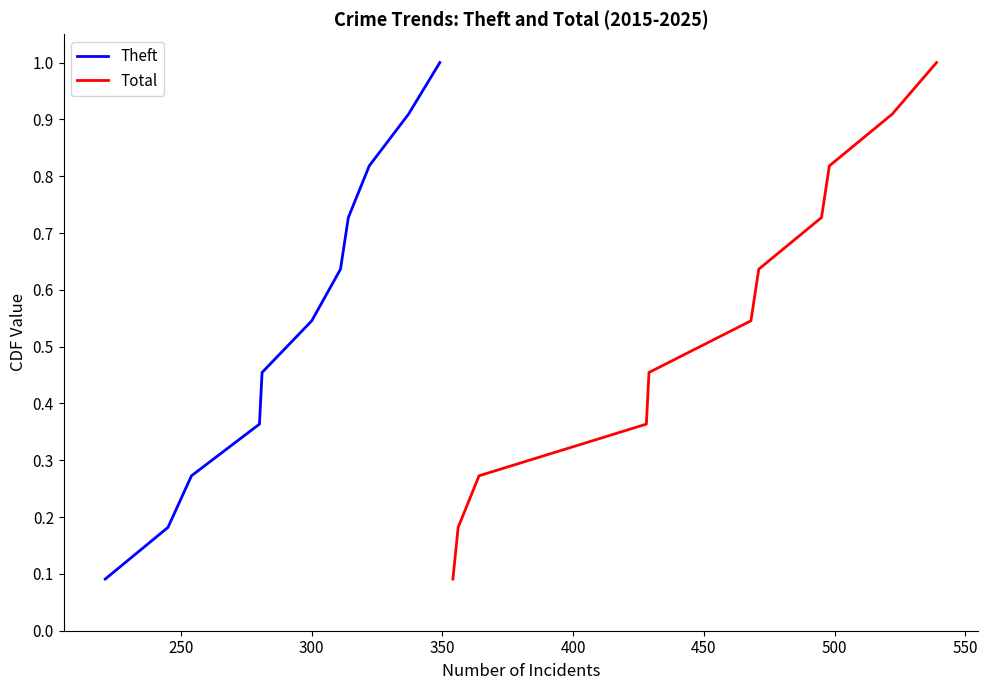

What is the greatest value displayed?

1.0